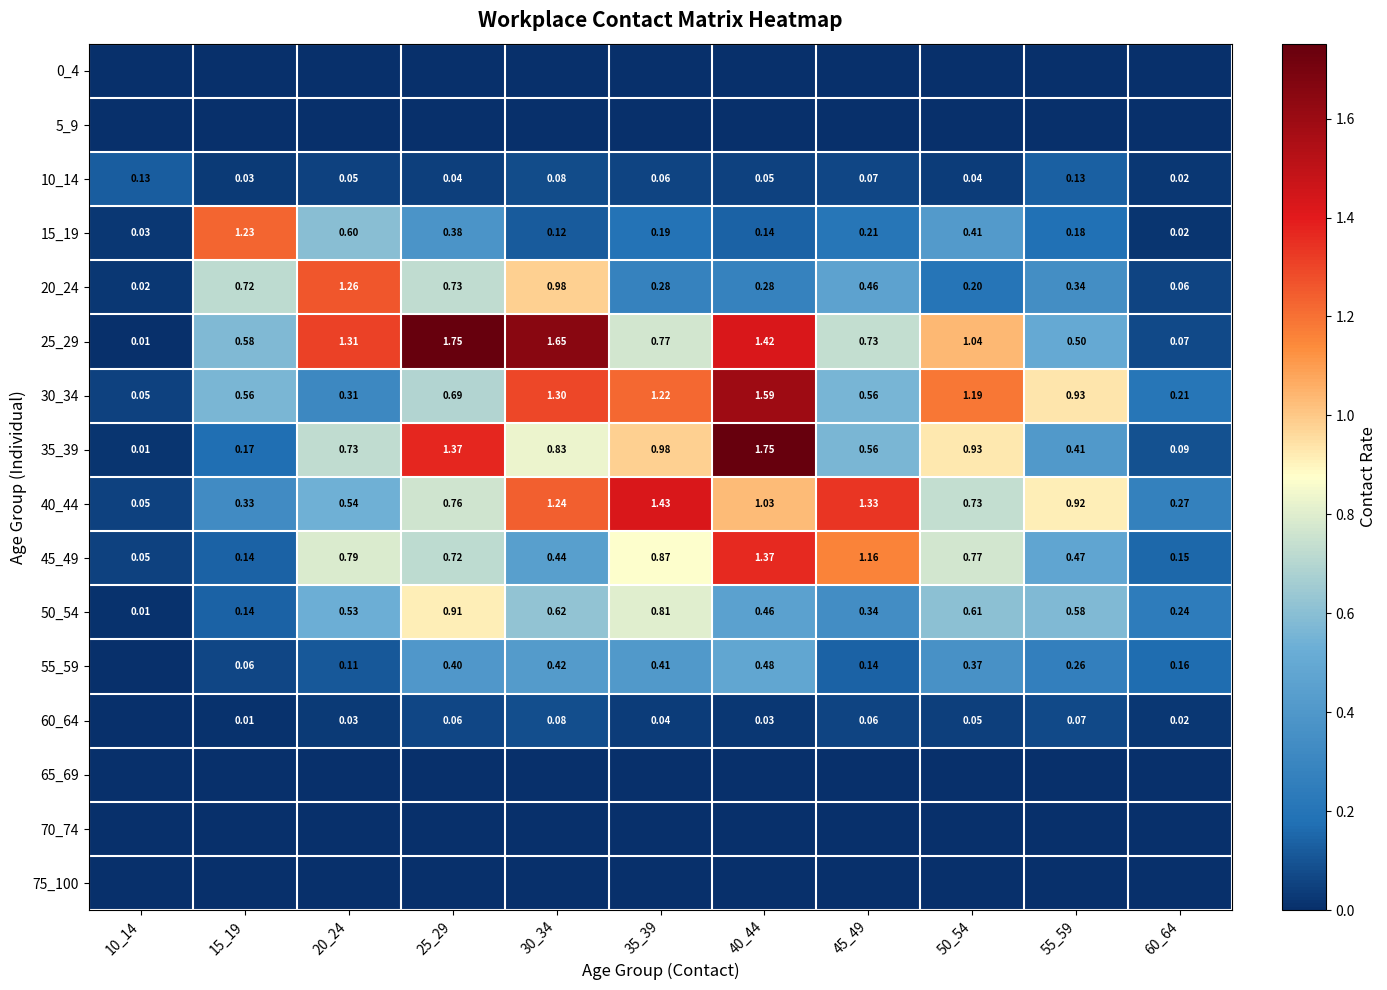

Rank the series at 25_29 from lowest to highest value.

0_4, 5_9, 65_69, 70_74, 75_100, 10_14, 60_64, 15_19, 55_59, 30_34, 45_49, 20_24, 40_44, 50_54, 35_39, 25_29